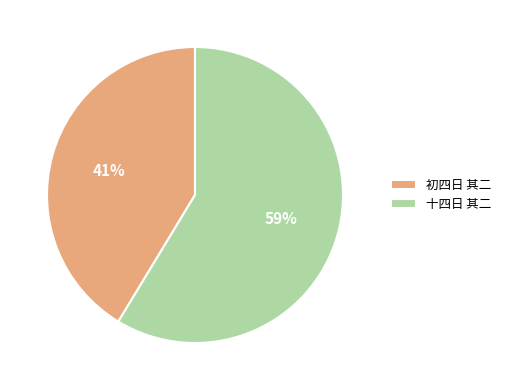

What percentage is the 十四日 其二 slice, to the nearest percent?

59%